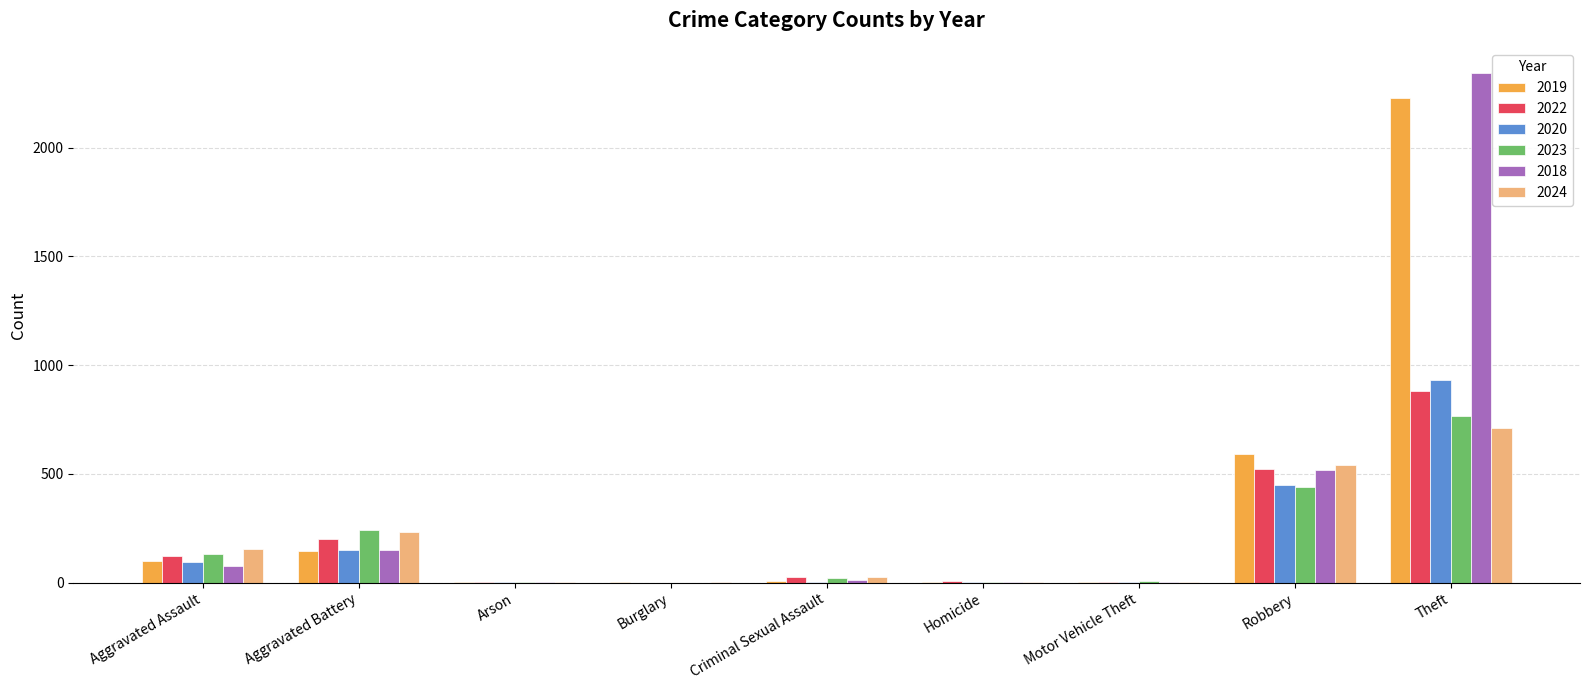

The value of 2023 at Robbery is 440. True or false?

True